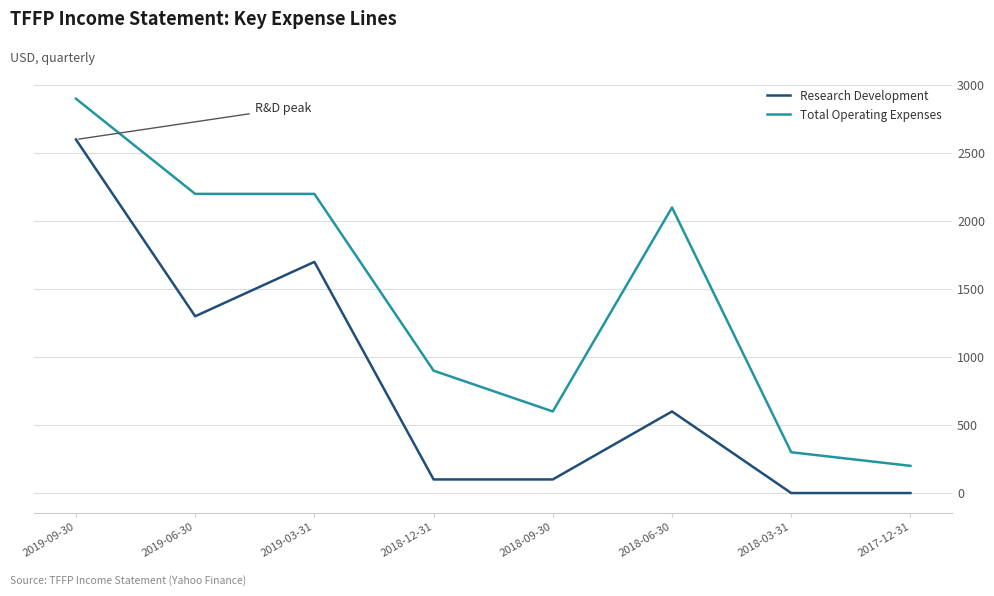

Reading left to right, what are all the values shown in this chart?

Research Development: 2019-09-30=2600	2019-06-30=1300	2019-03-31=1700	2018-12-31=100	2018-09-30=100	2018-06-30=600	2018-03-31=0	2017-12-31=0
Total Operating Expenses: 2019-09-30=2900	2019-06-30=2200	2019-03-31=2200	2018-12-31=900	2018-09-30=600	2018-06-30=2100	2018-03-31=300	2017-12-31=200